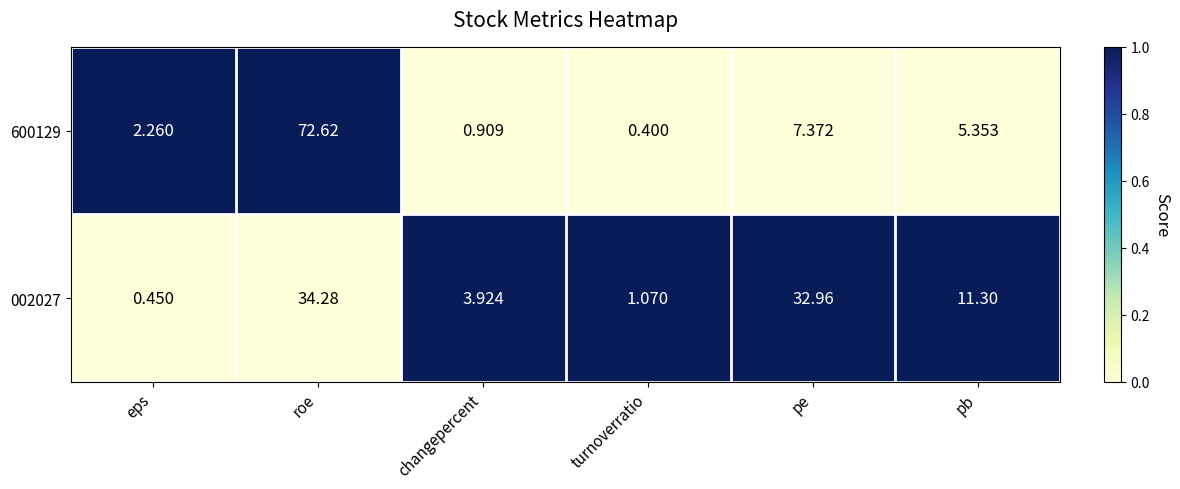

At which category is the sum across all series the highest?

roe